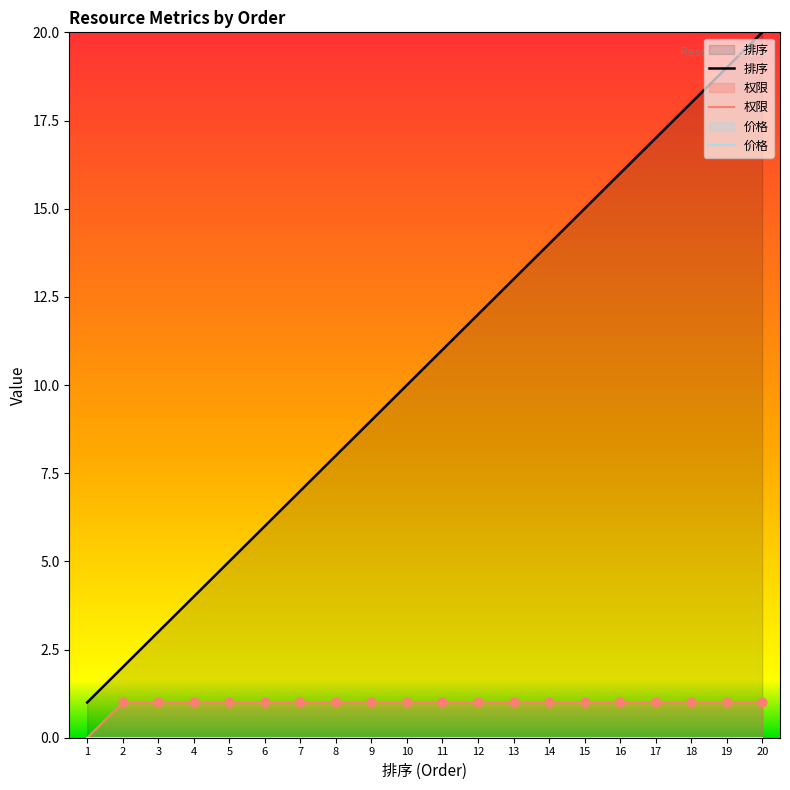

Which series has the largest Y range (max minus min)?

排序